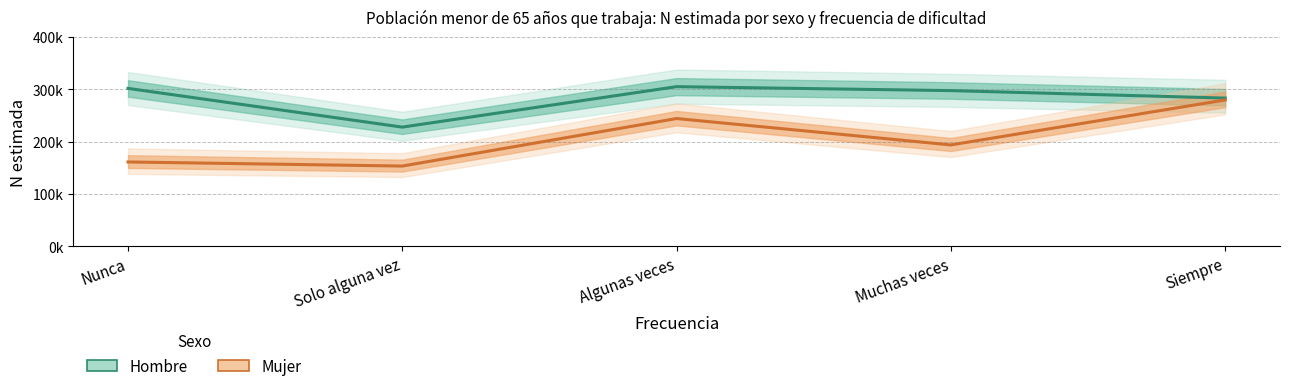

True or false: Hombre and Mujer cross at least once.

False